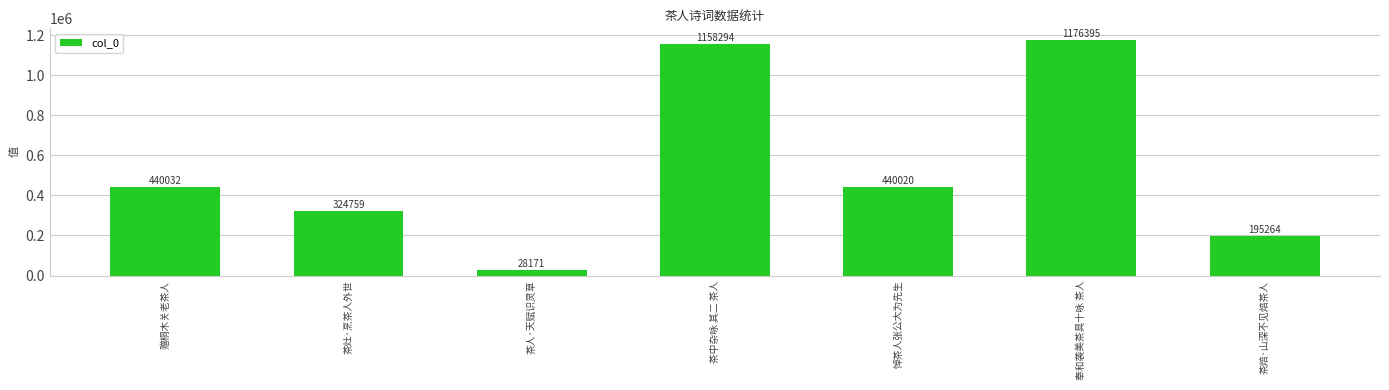

What is the difference between the values at 茶人·天赋识灵草 and 赠桐木关老茶人?

411861